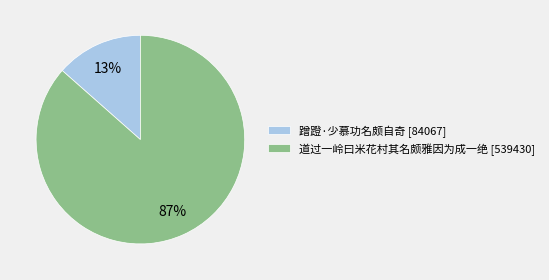

To the nearest percent, what is the combined percentage of 道过一岭曰米花村其名颇雅因为成一绝 and 蹭蹬·少慕功名颇自奇?

100%